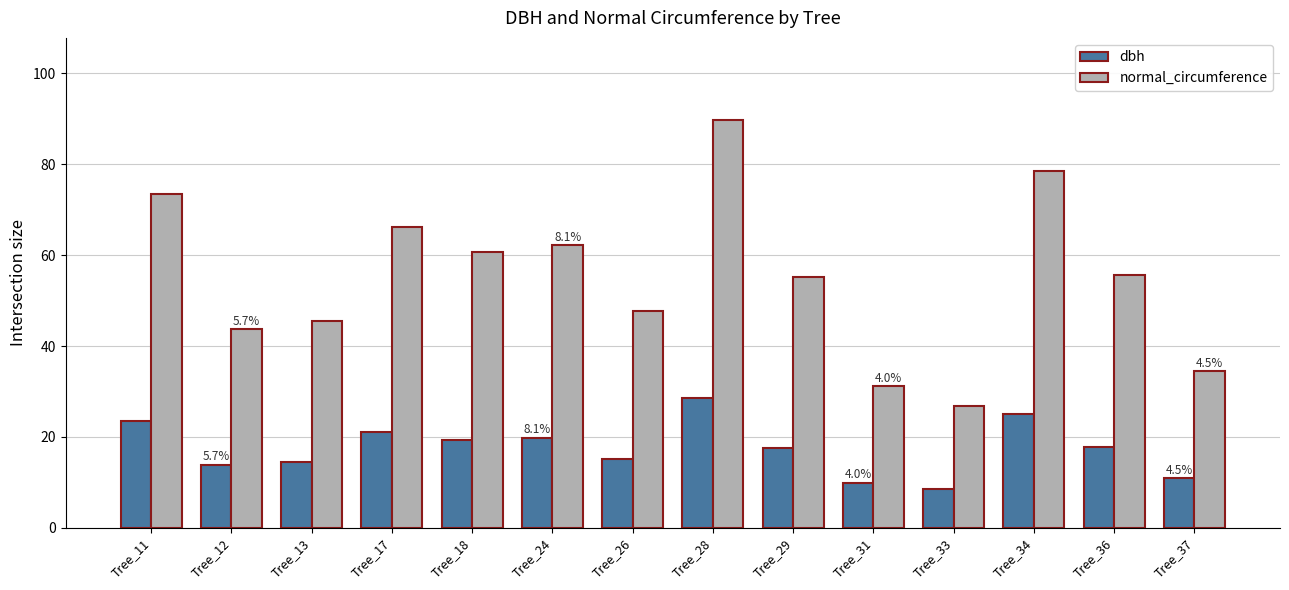

What is the difference between the maximum and minimum values in the normal_circumference series?

63.0